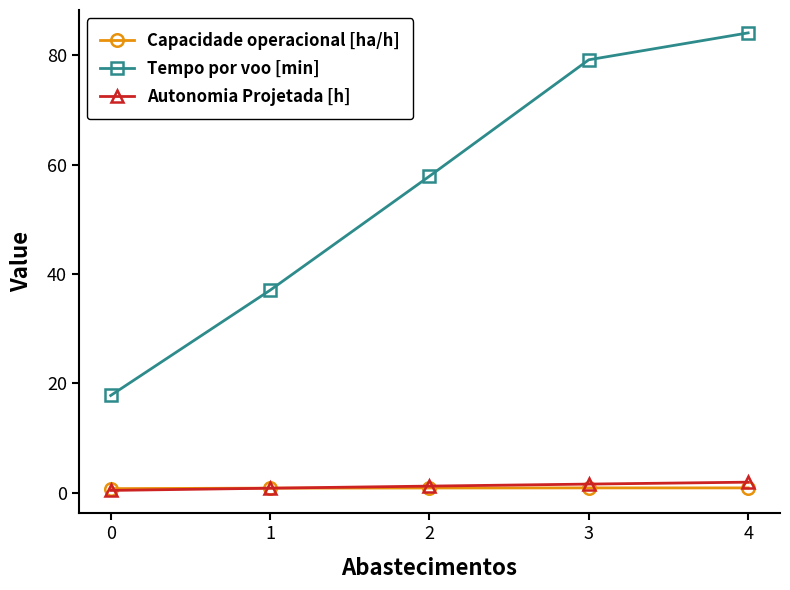

At which category is the sum across all series the highest?

4